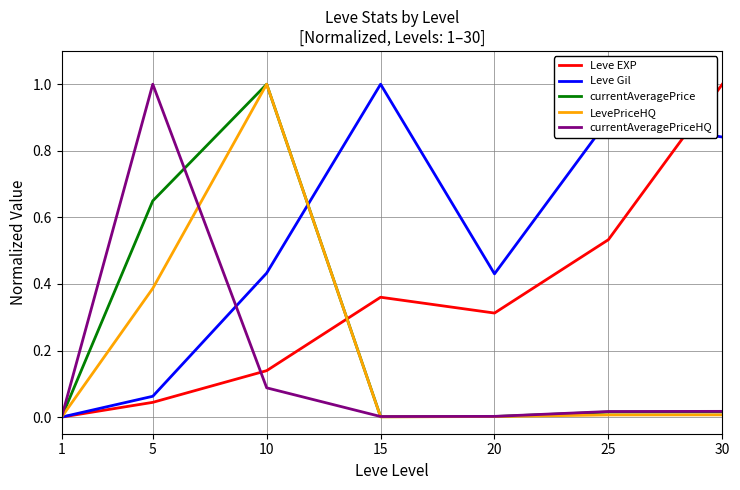

The currentAveragePriceHQ series shows 1.3 at 5. True or false?

False